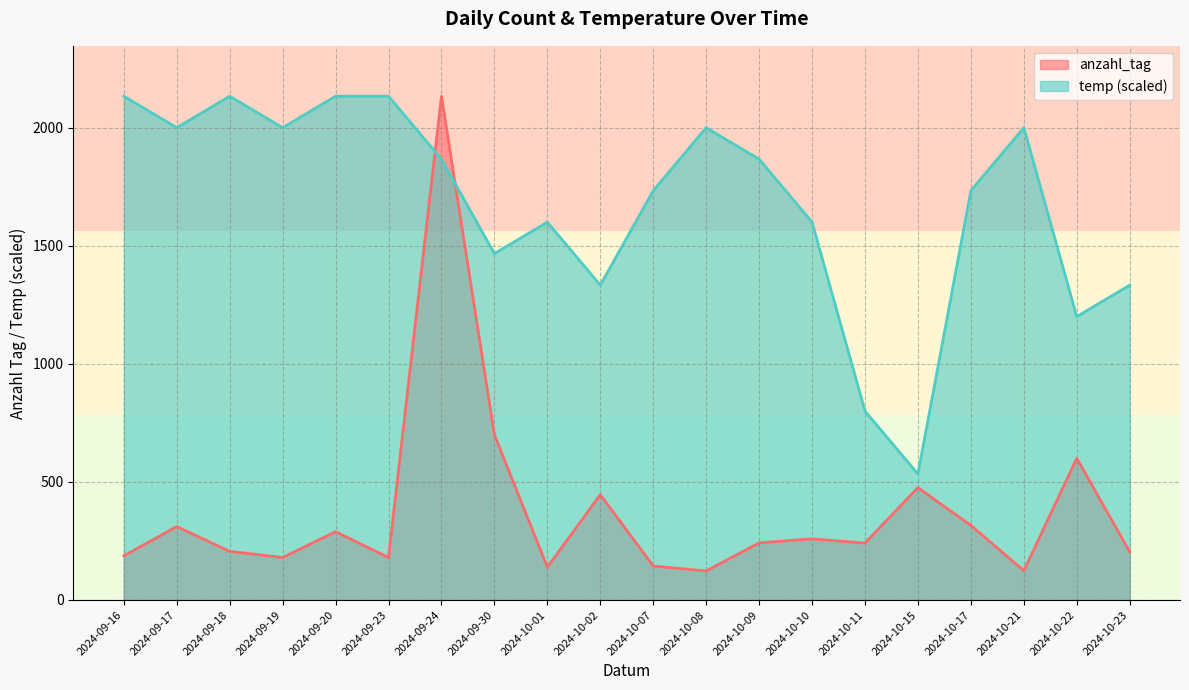

Rank the series by their maximum value, from highest to lowest.

anzahl_tag, temp